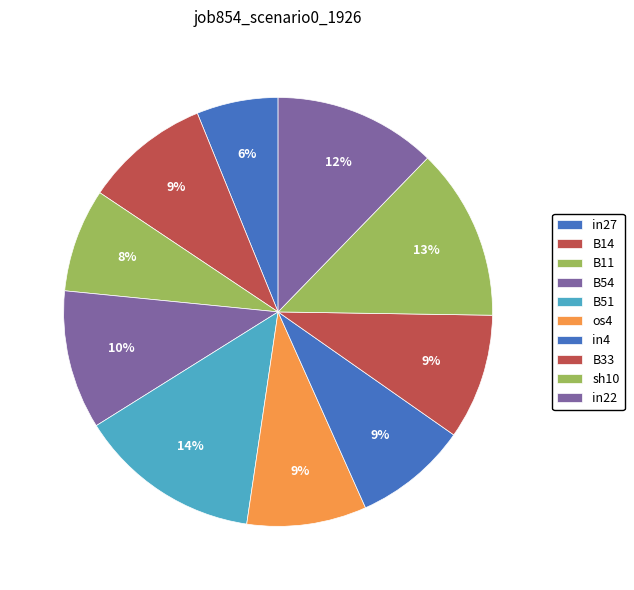

What portion of the pie excludes B11?

92.2%